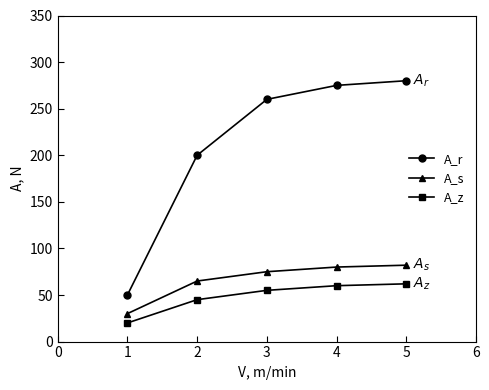

What is the average value of the A_r series?

213